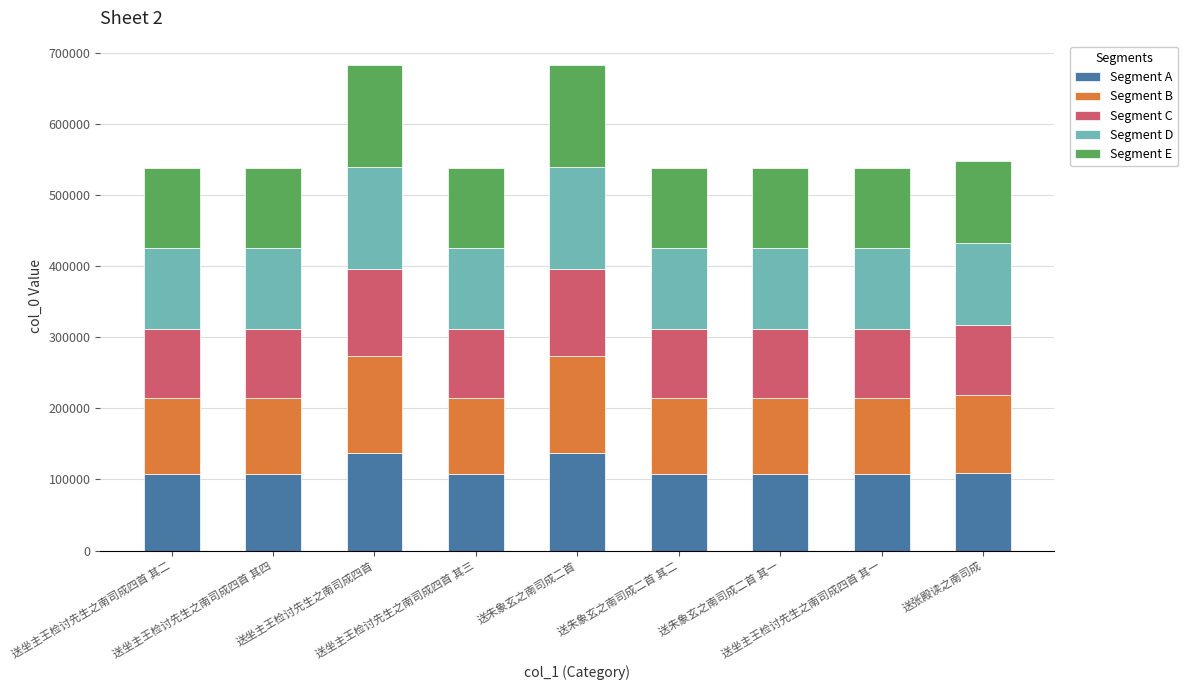

Does the chart contain any negative values?

No